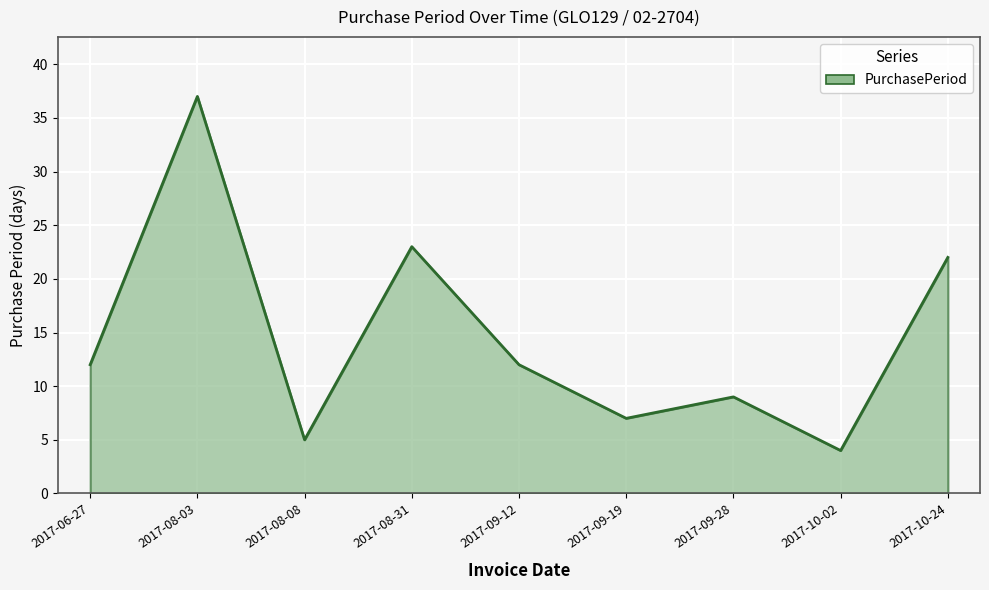

What is the change in value from 2017-06-27 to 2017-08-08?

-7